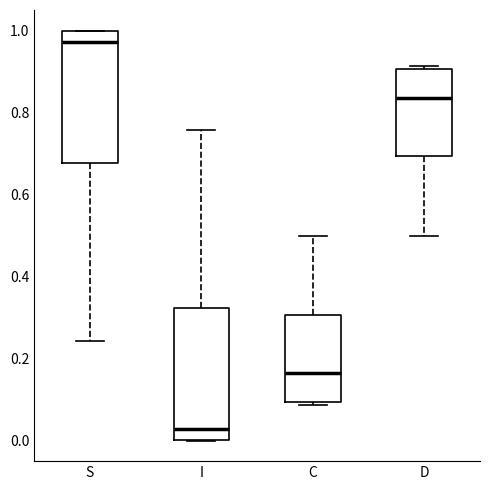

Where is the lower edge of the box for C on the y-axis? The values are not printed on the chart, so give them approximately, as read against the axis.

0.10